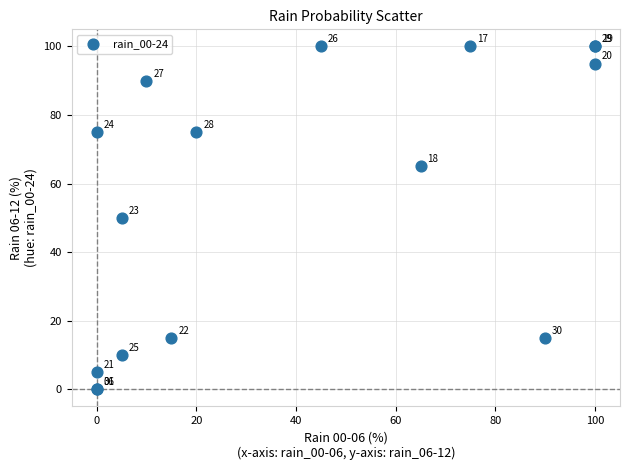

What Y value in the scatter plot is closest to 50?

50